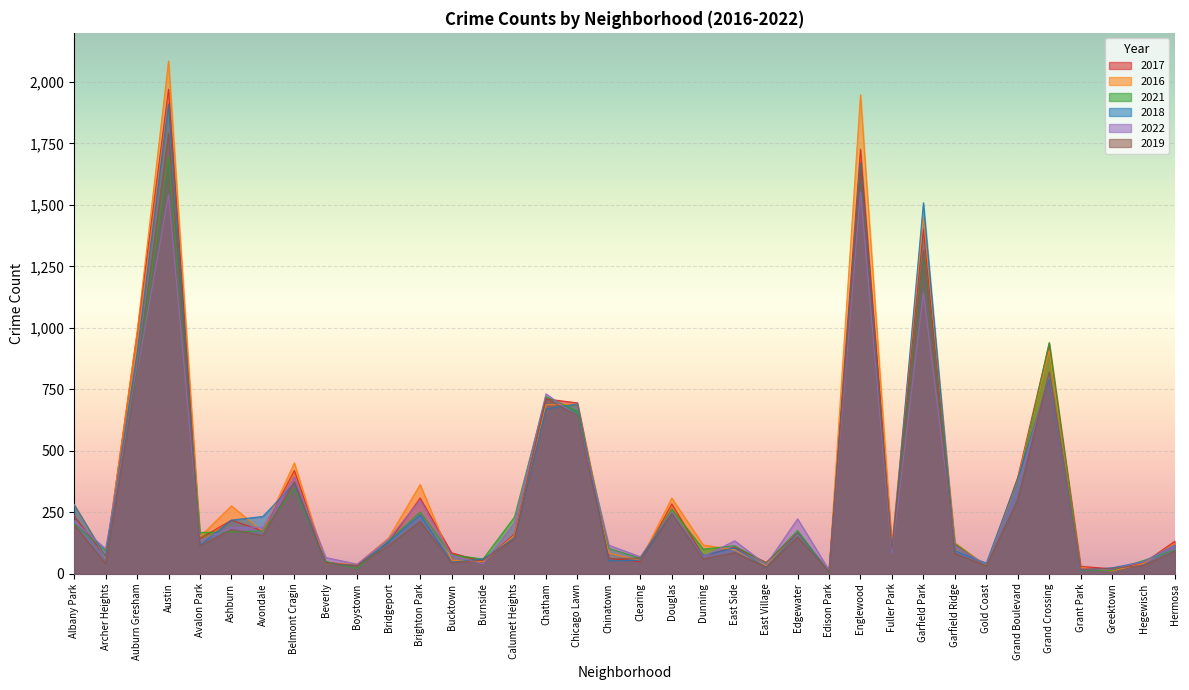

At how many categories does at least one series exceed 71?

26